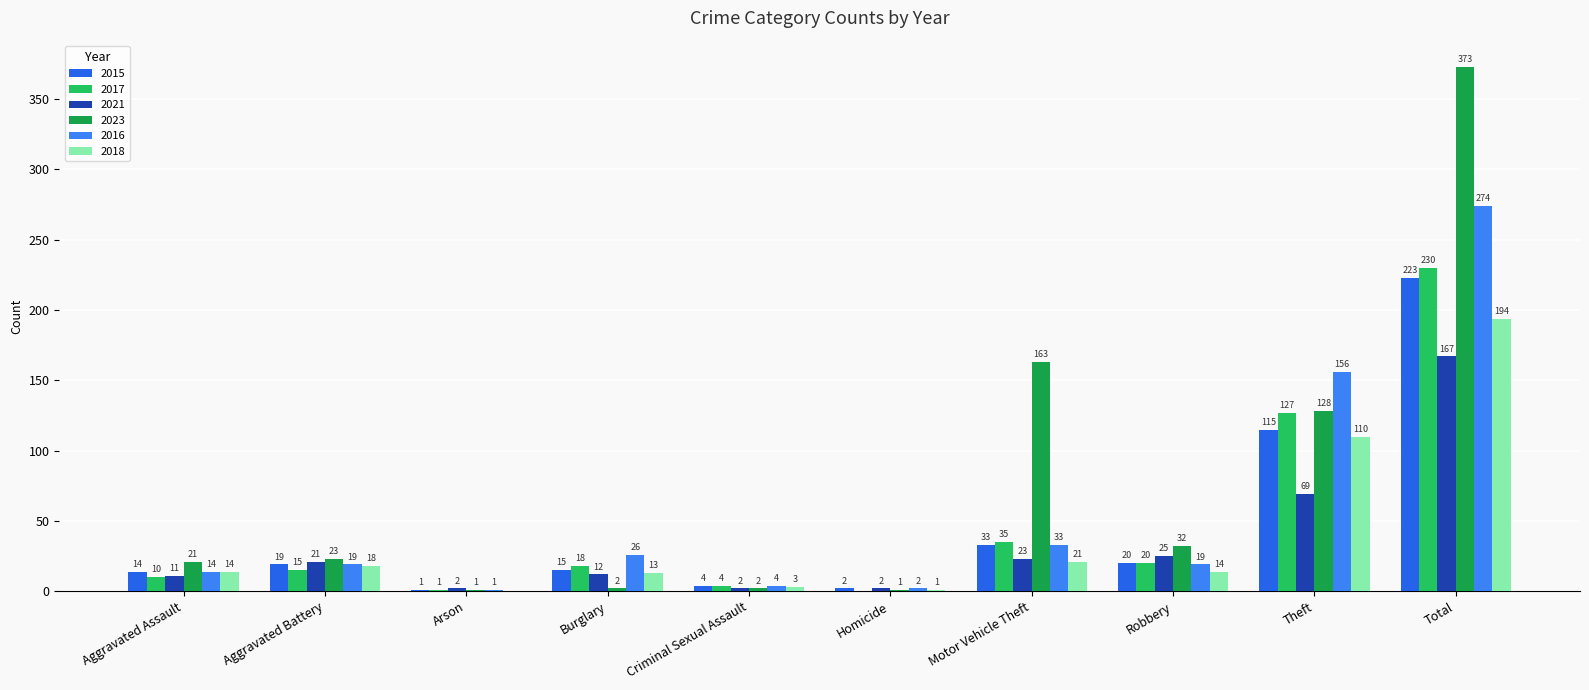

Are the bars grouped side by side (vs. stacked)?

Yes